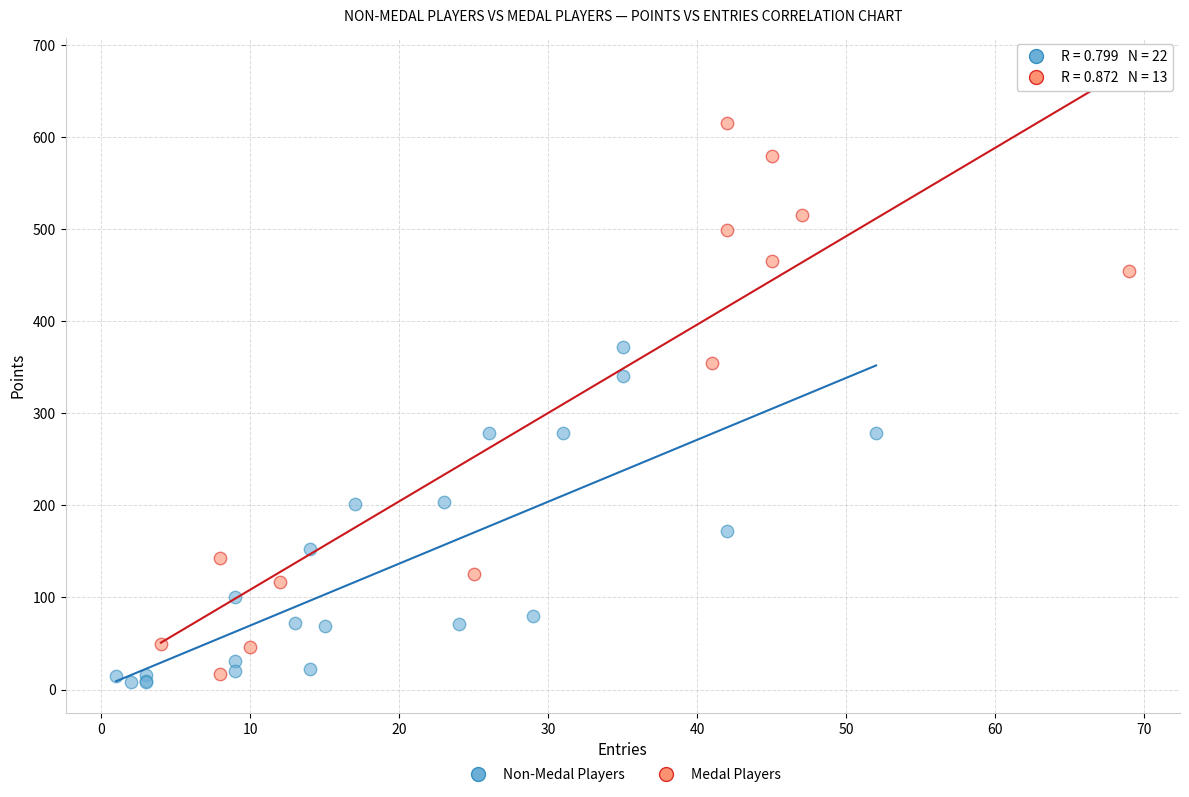

Which series reaches the maximum Y coordinate?

Medal Players